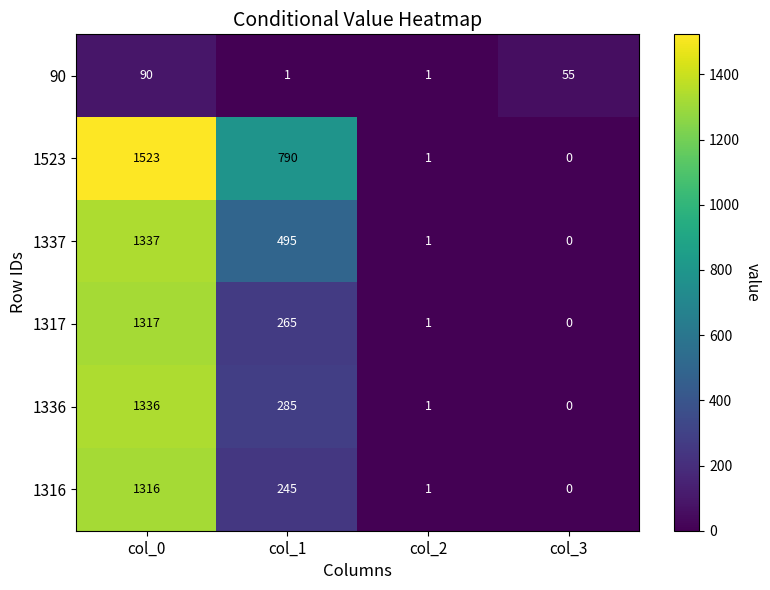

Reading left to right, what are all the values shown in this chart?

90: 90	1	1	55
1523: 1523	790	1	0
1337: 1337	495	1	0
1317: 1317	265	1	0
1336: 1336	285	1	0
1316: 1316	245	1	0